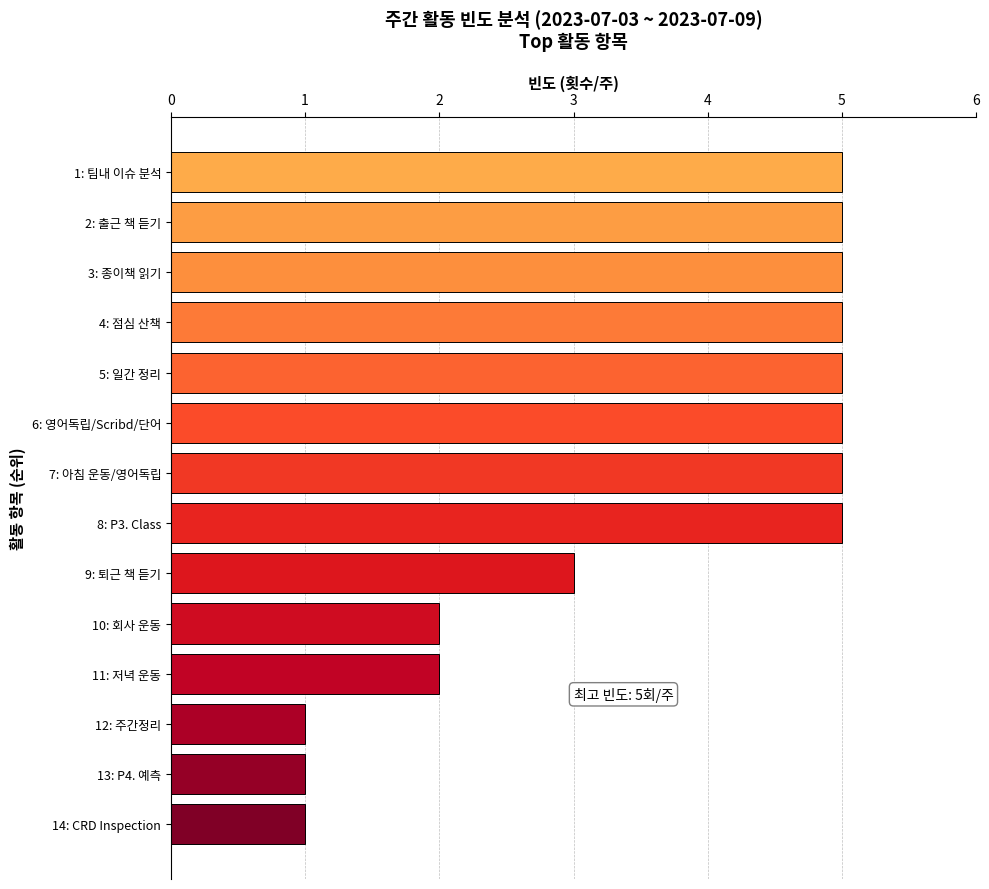

Reading bottom to top, what are all the values shown in this chart?

14: CRD Inspection=1	13: P4. 예측=1	12: 주간정리=1	11: 저녁 운동=2	10: 회사 운동=2	9: 퇴근 책 듣기=3	8: P3. Class=5	7: 아침 운동/영어독립=5	6: 영어독립/Scribd/단어=5	5: 일간 정리=5	4: 점심 산책=5	3: 종이책 읽기=5	2: 출근 책 듣기=5	1: 팀내 이슈 분석=5